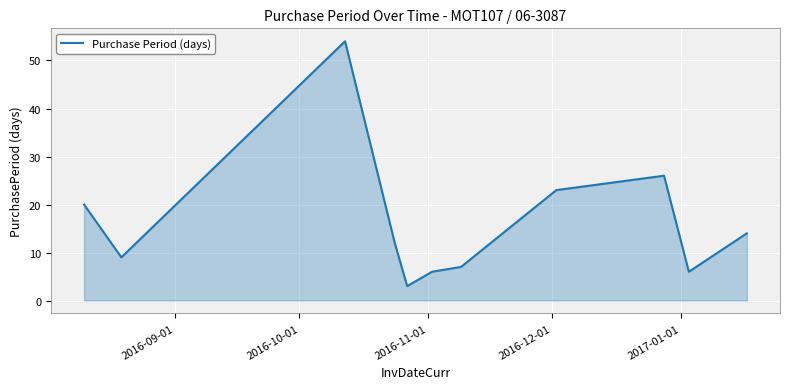

What is the difference between the maximum and minimum values?

51